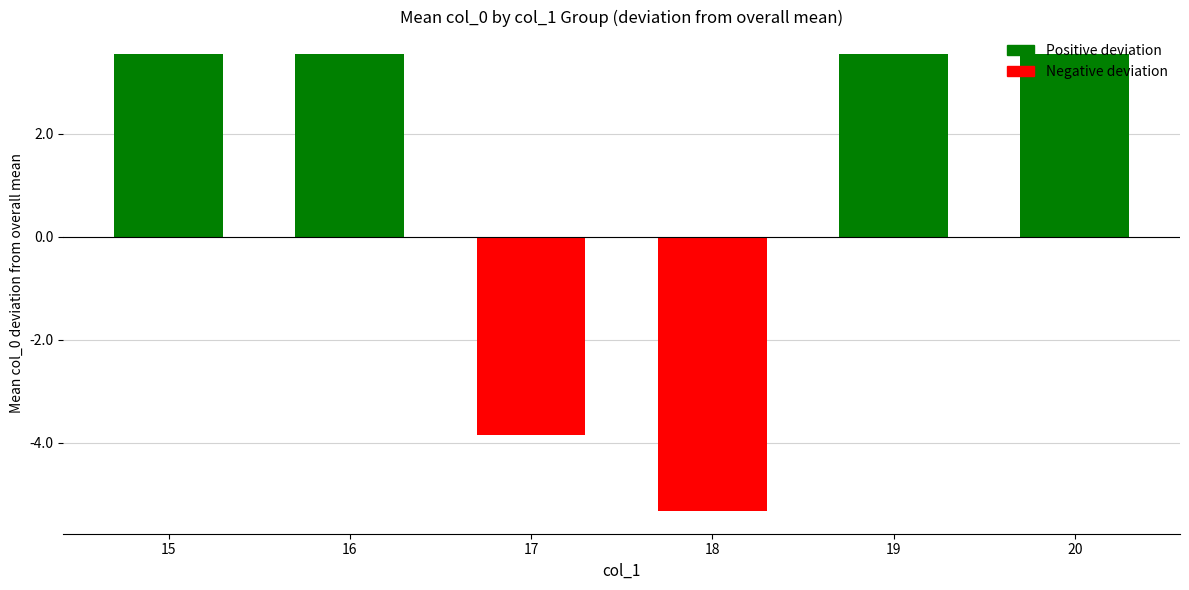

Between 18 and 15, which is larger?

15